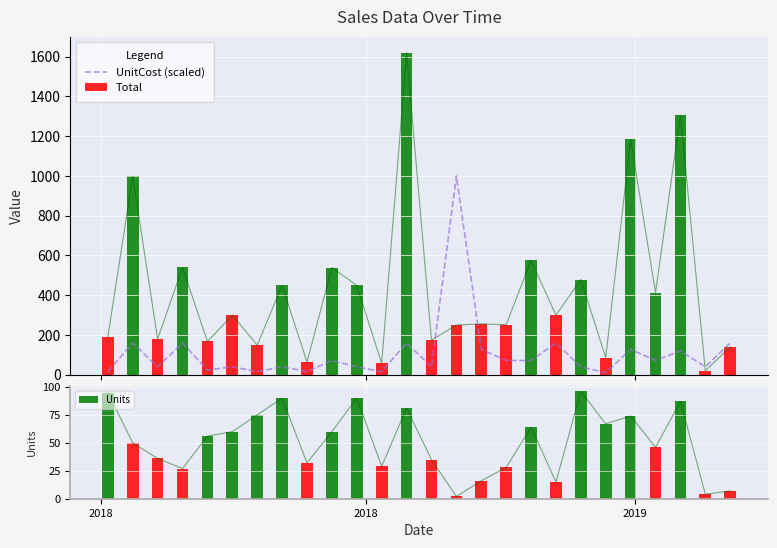

What is the difference between the second highest and minimum values in the Total series?

1285.0